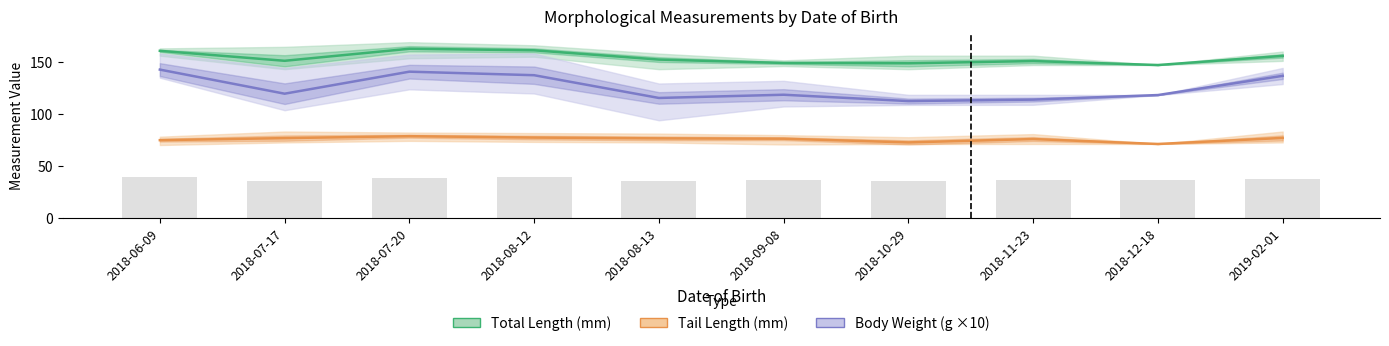

Where is Total Length (mm) nearest to the value 154?

2018-08-13